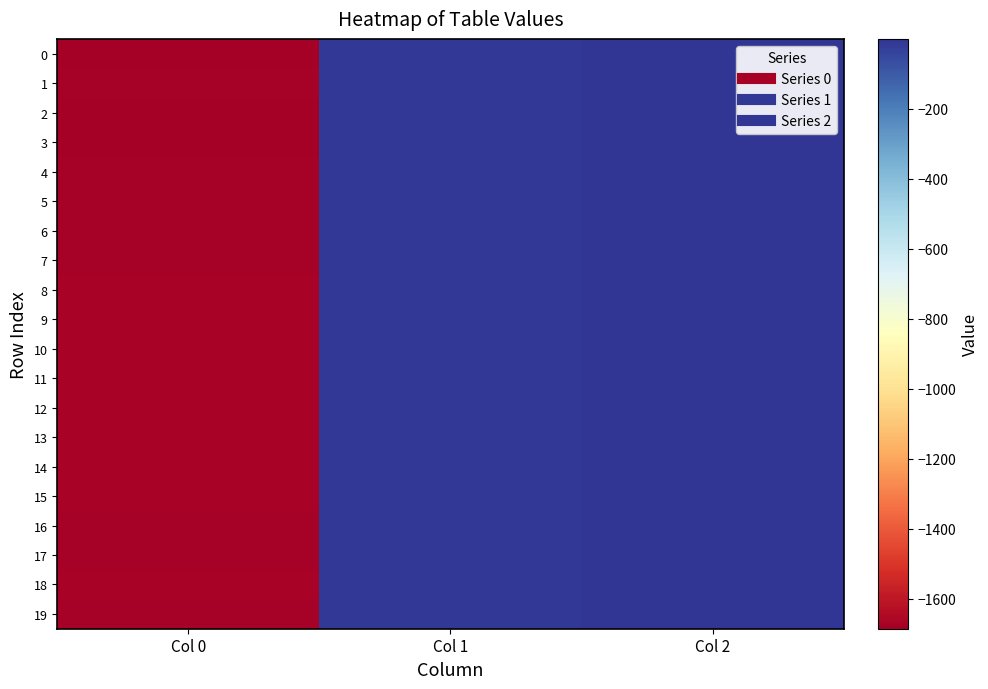

What is the greatest value displayed?

-0.1